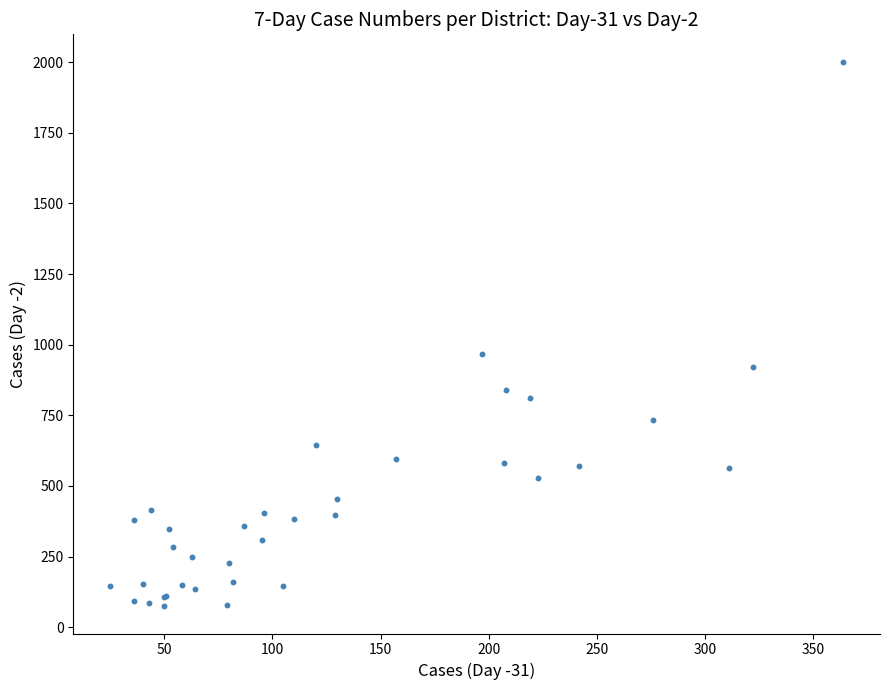

What Y value in the scatter plot is closest to 1038?

967